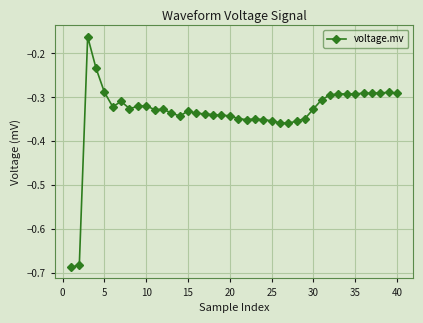

What is the sum of all values?

-13.5